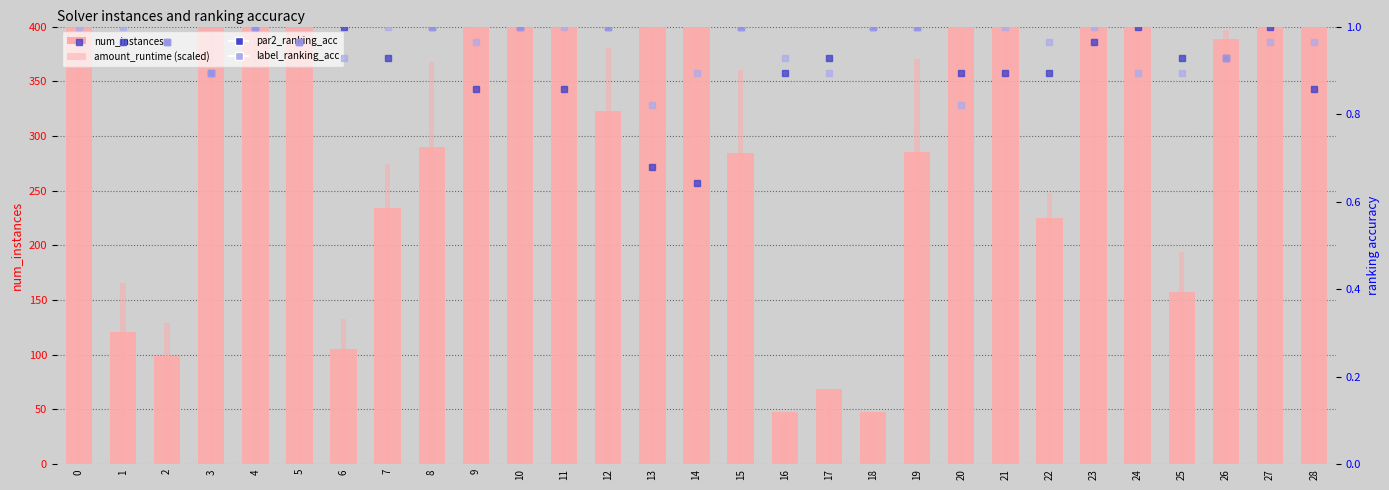

Reading left to right, transcribe all the data shown in this chart.

num_instances: 400.0	121.0	99.0	400.0	400.0	400.0	105.0	234.0	290.0	400.0	400.0	400.0	323.0	400.0	400.0	284.0	48.0	69.0	48.0	285.0	400.0	400.0	225.0	400.0	400.0	157.0	389.0	400.0	400.0
amount_runtime (scaled): 400.0	165.5	128.7	400.0	400.0	400.0	132.2	274.4	367.5	400.0	400.0	400.0	380.3	400.0	400.0	360.5	42.2	60.5	43.9	370.3	400.0	400.0	247.5	400.0	400.0	194.2	397.0	400.0	400.0
par2_ranking_acc: 1.0	1.0	1.0	0.9	1.0	1.0	1.0	0.9	1.0	0.9	1.0	0.9	1.0	0.7	0.6	1.0	0.9	0.9	1.0	1.0	0.9	0.9	0.9	1.0	1.0	0.9	0.9	1.0	0.9
label_ranking_acc: 1.0	1.0	1.0	0.9	1.0	1.0	0.9	1.0	1.0	1.0	1.0	1.0	1.0	0.8	0.9	1.0	0.9	0.9	1.0	1.0	0.8	1.0	1.0	1.0	0.9	0.9	0.9	1.0	1.0